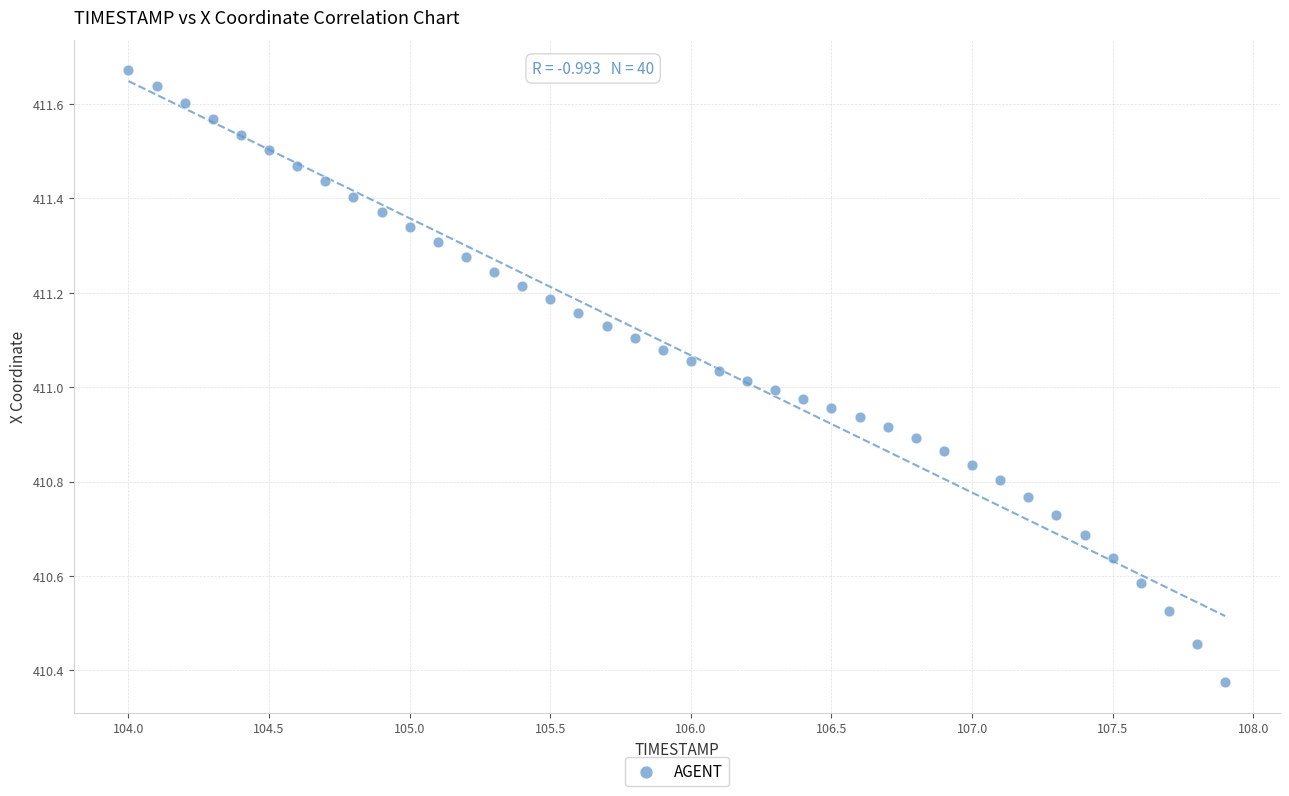

What is the range of X values (max minus min)?

3.9